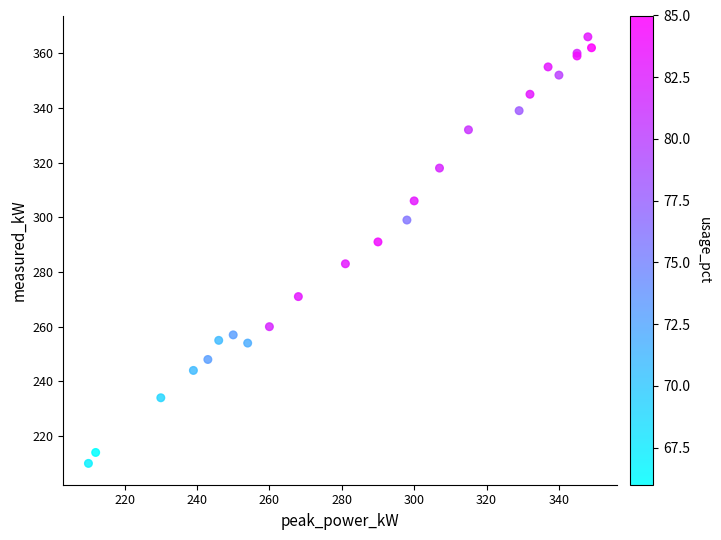

What Y value in the scatter plot is closest to 288?

291